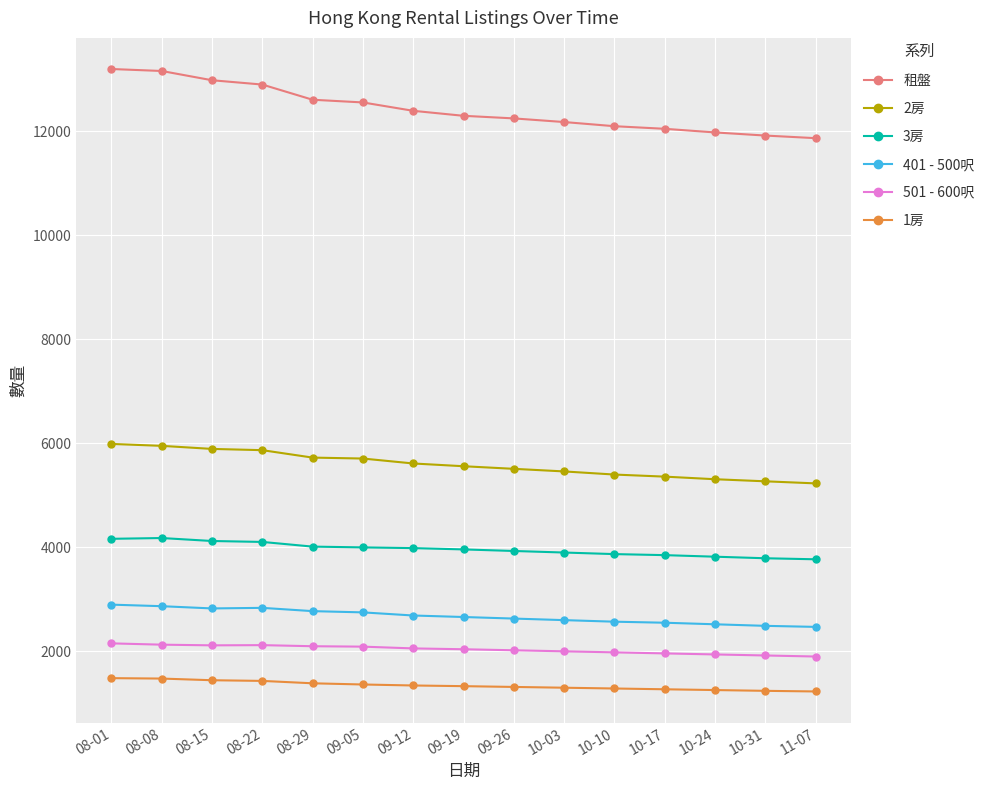

Does the chart have visible grid lines?

Yes